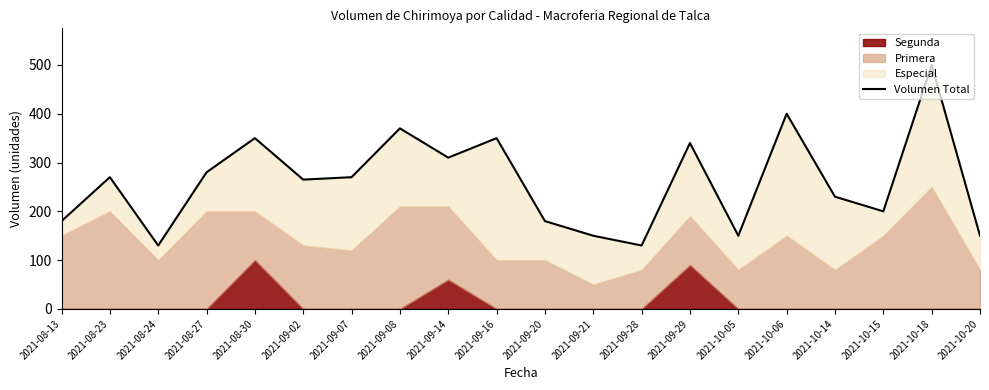

True or false: the data shows 350 at 2021-08-30.

True